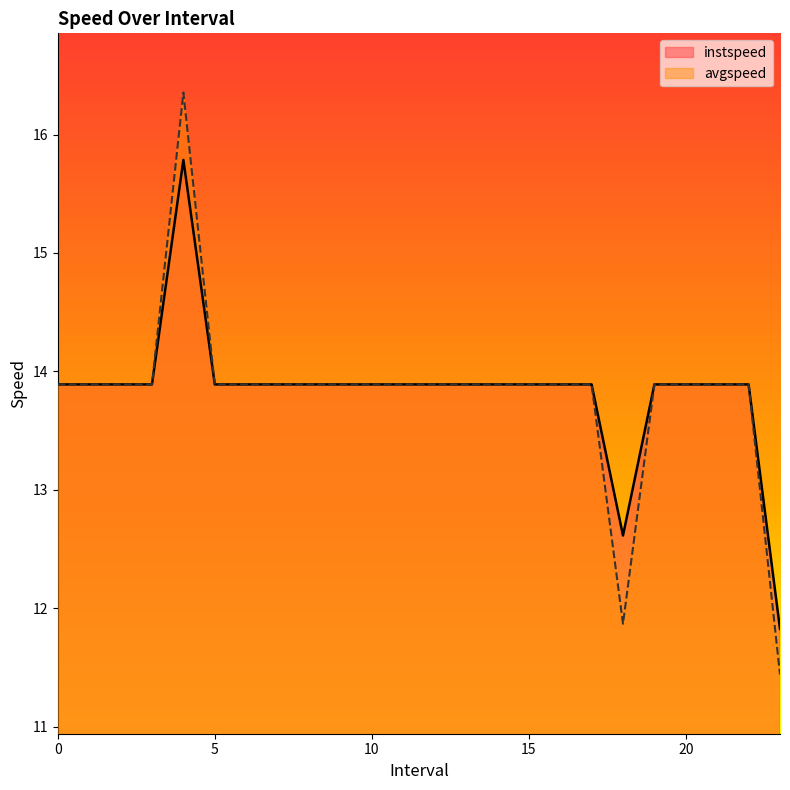

Reading left to right, what are all the values shown in this chart?

instspeed: 13.9	13.9	13.9	13.9	15.8	13.9	13.9	13.9	13.9	13.9	13.9	13.9	13.9	13.9	13.9	13.9	13.9	13.9	12.6	13.9	13.9	13.9	13.9	11.8
avgspeed: 13.9	13.9	13.9	13.9	16.4	13.9	13.9	13.9	13.9	13.9	13.9	13.9	13.9	13.9	13.9	13.9	13.9	13.9	11.9	13.9	13.9	13.9	13.9	11.4